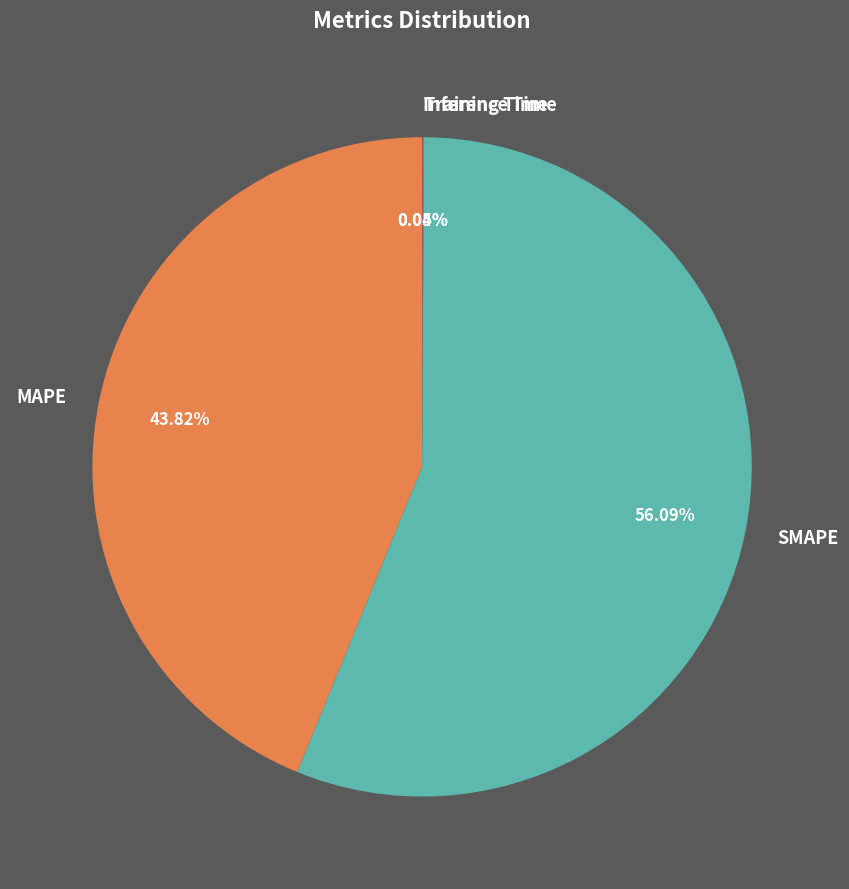

What is the total percentage of MAPE and SMAPE?

99.9%